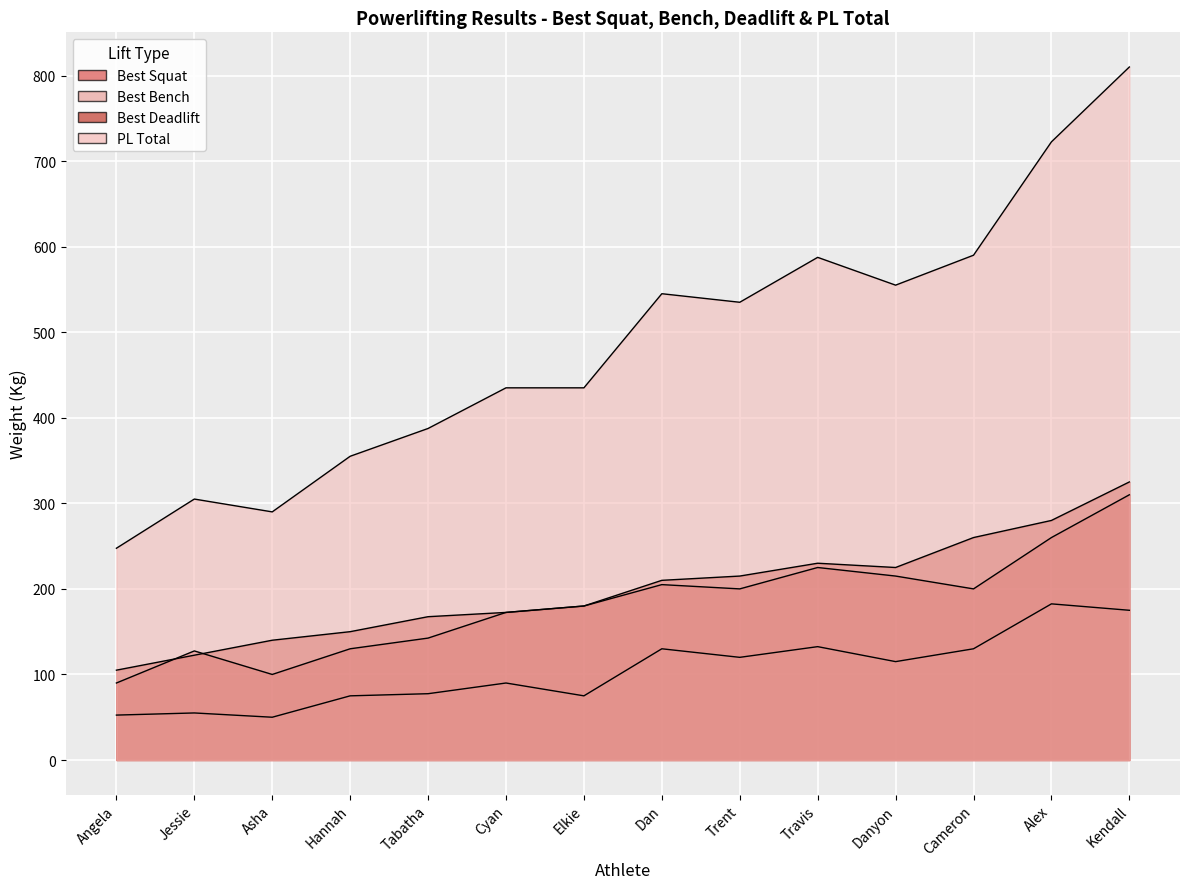

List the series in order of their peak value, highest first.

PL Total, Best Deadlift, Best Squat, Best Bench